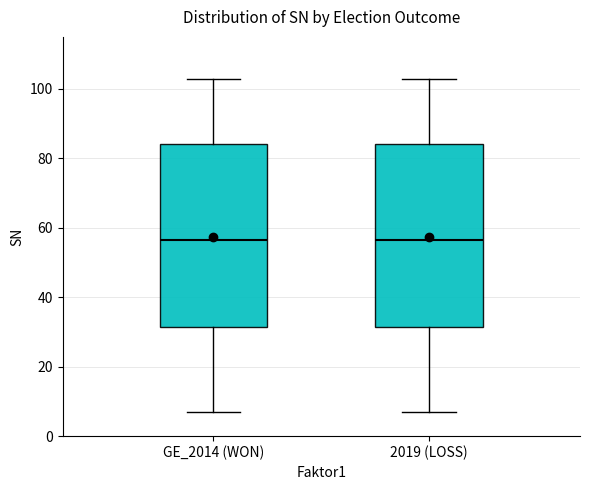

Where does the upper whisker of the box for GE_2014 (WON) end on the y-axis? The values are not printed on the chart, so give them approximately, as read against the axis.

104